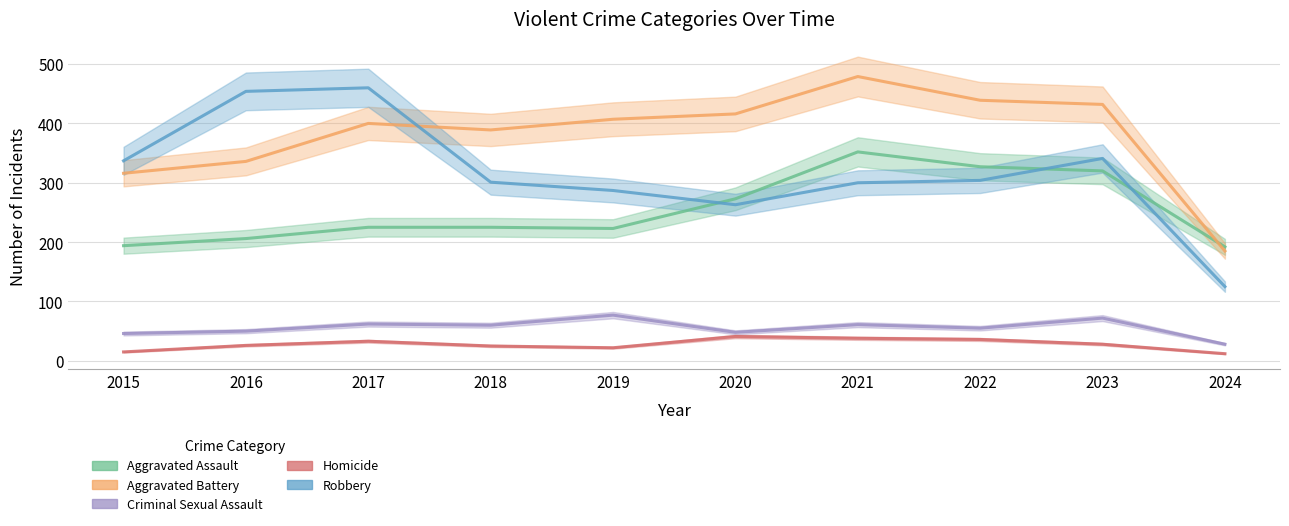

Is the value of Robbery at 2020 greater than the value of Aggravated Assault at 2023?

No